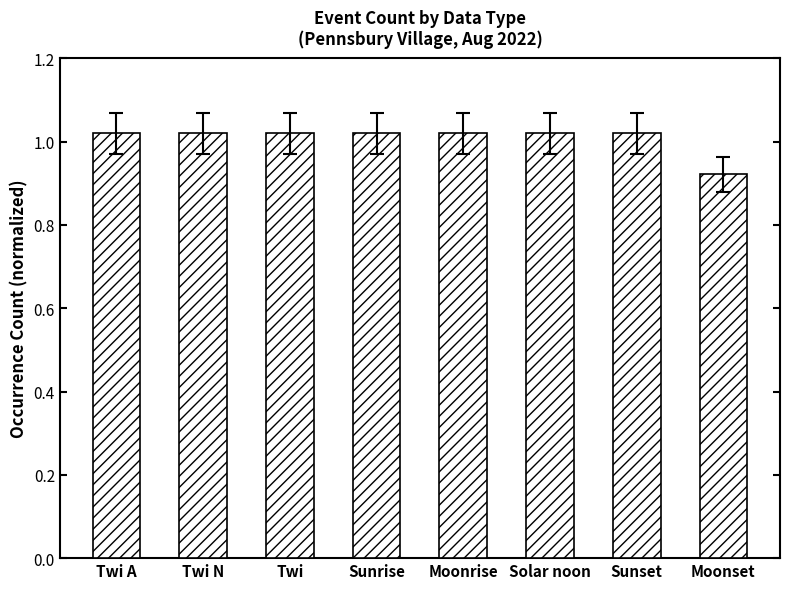

What is the sum of the values at Twi N and Twi A?

2.0